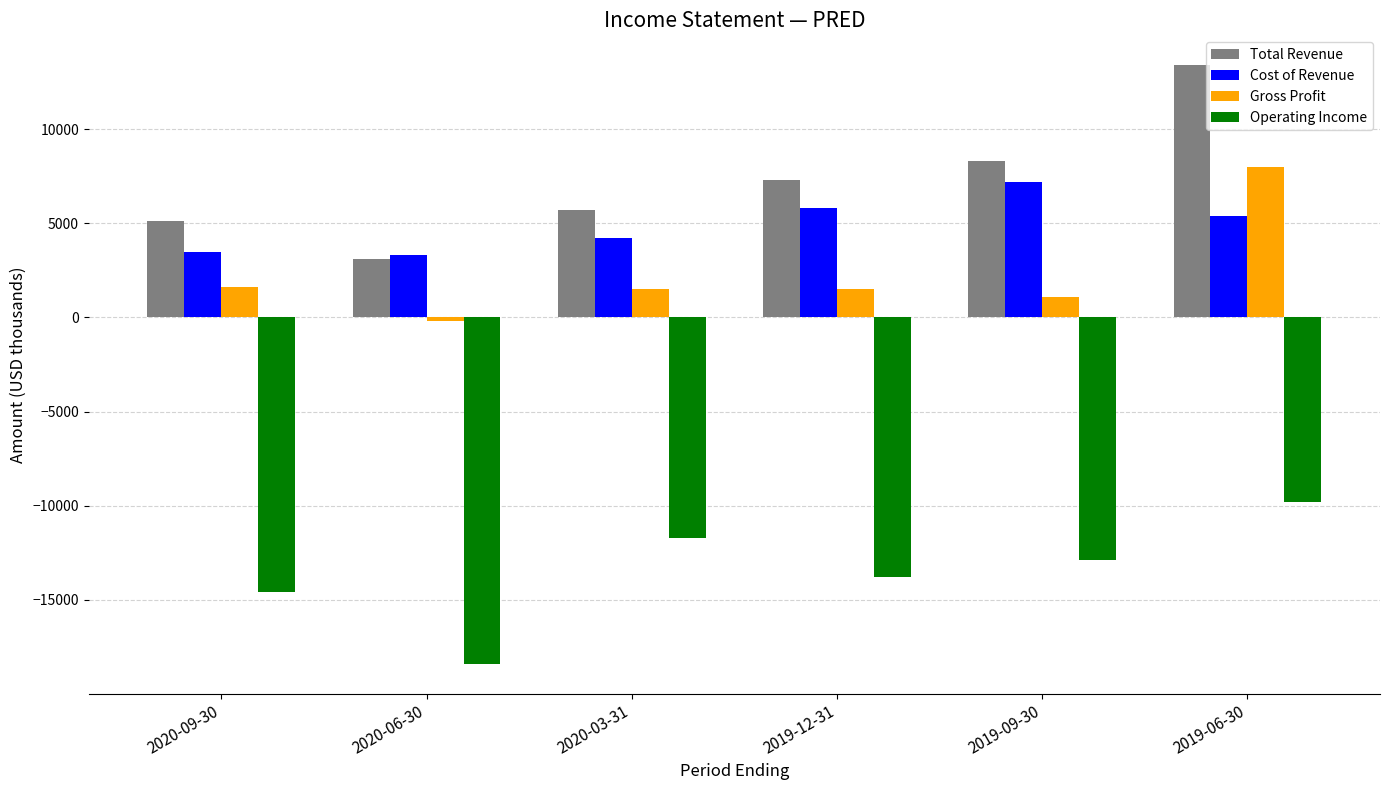

What are all the series names shown in the legend?

Total Revenue, Cost of Revenue, Gross Profit, Operating Income